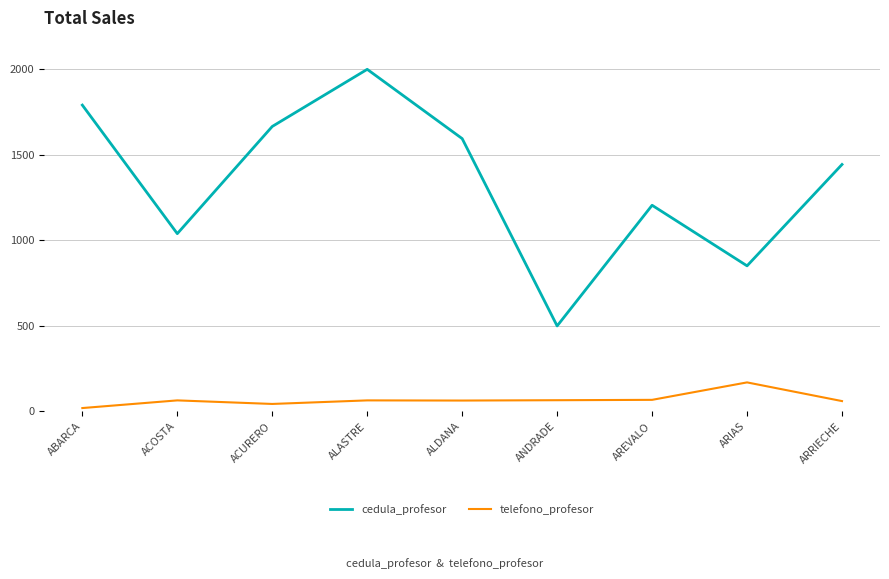

How many values in the cedula_profesor series are below 1443?

4